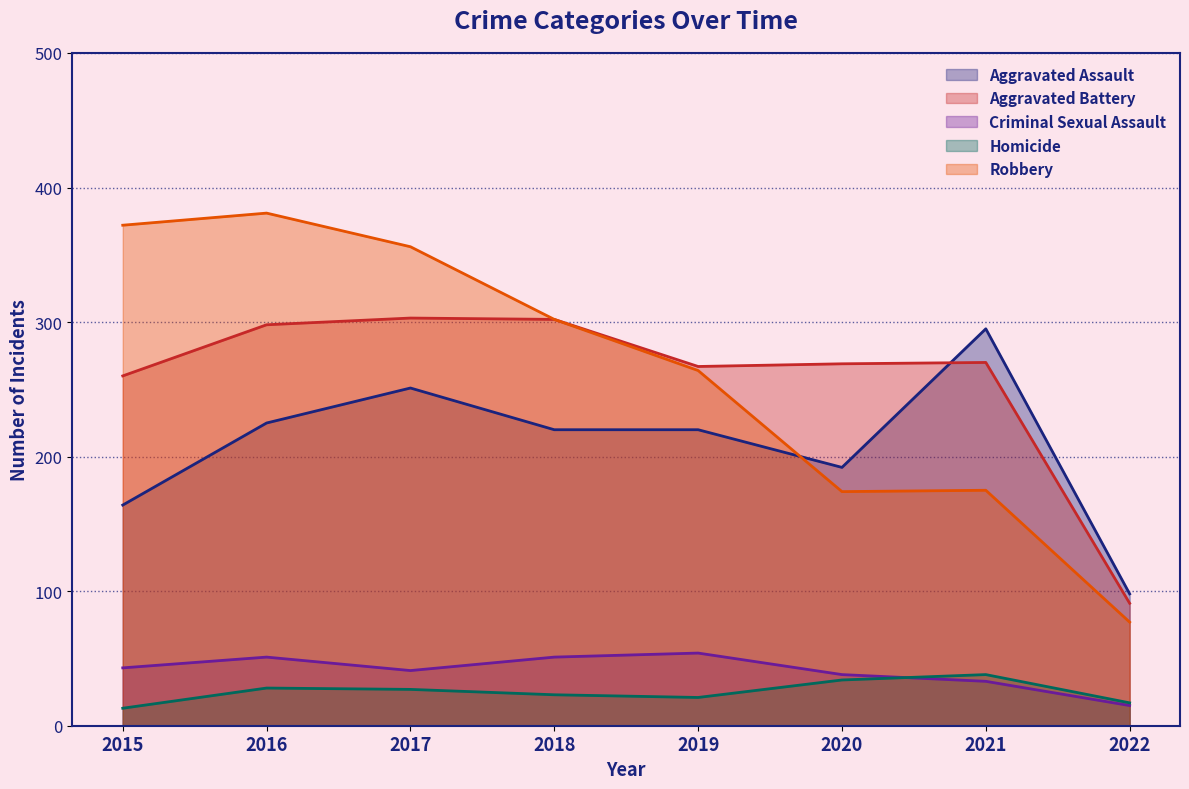

Does the chart have visible grid lines?

Yes